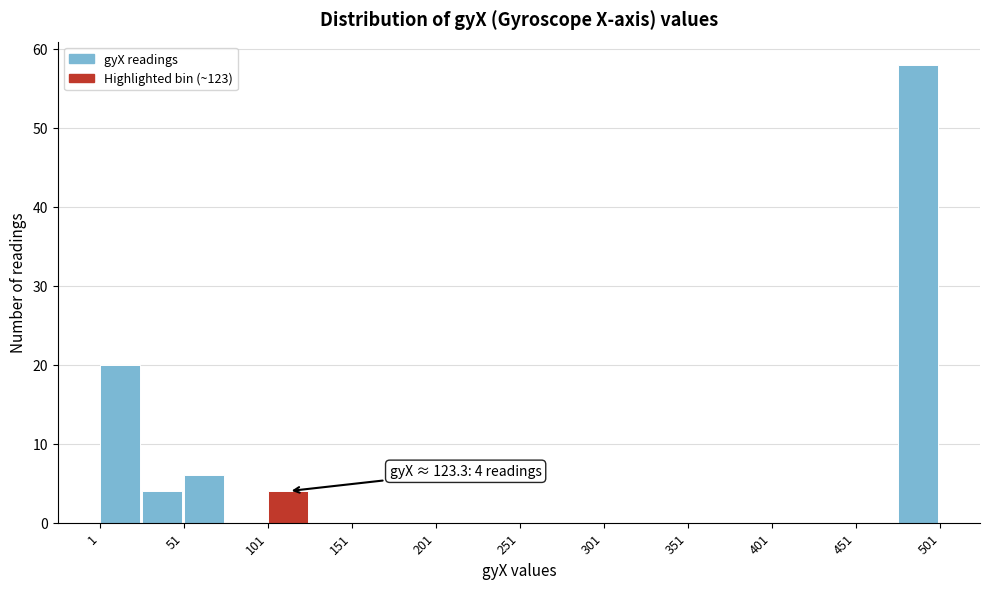

Over which range of the x-axis is the bar tallest?

475 to 500